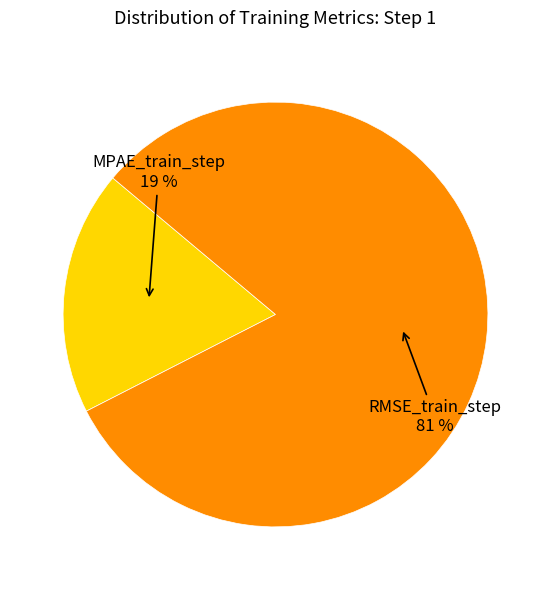

Between MPAE_train_step and RMSE_train_step, which is larger?

RMSE_train_step